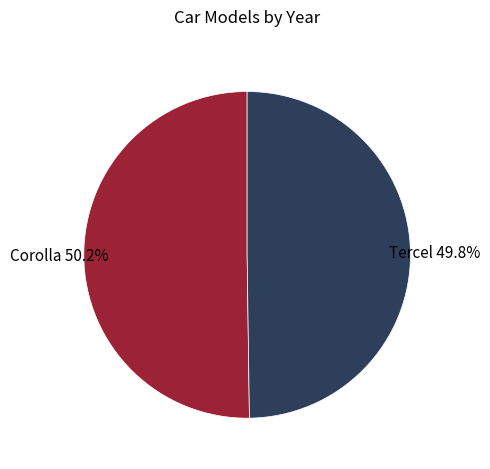

Is there any slice that represents more than half of the pie?

Yes